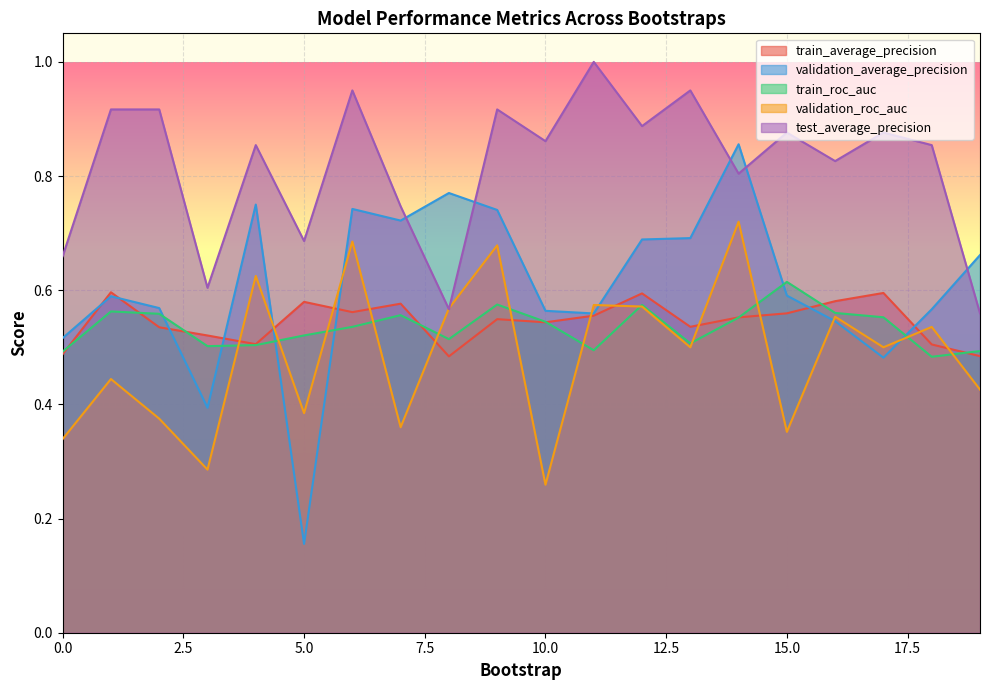

The train_average_precision series shows 0.9 at 6. True or false?

False